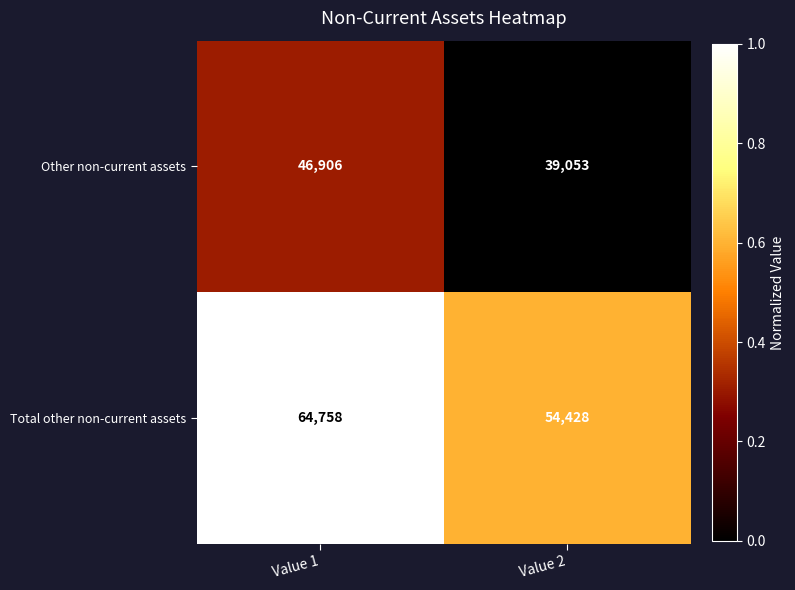

At which category is the sum across all series the highest?

Value 1